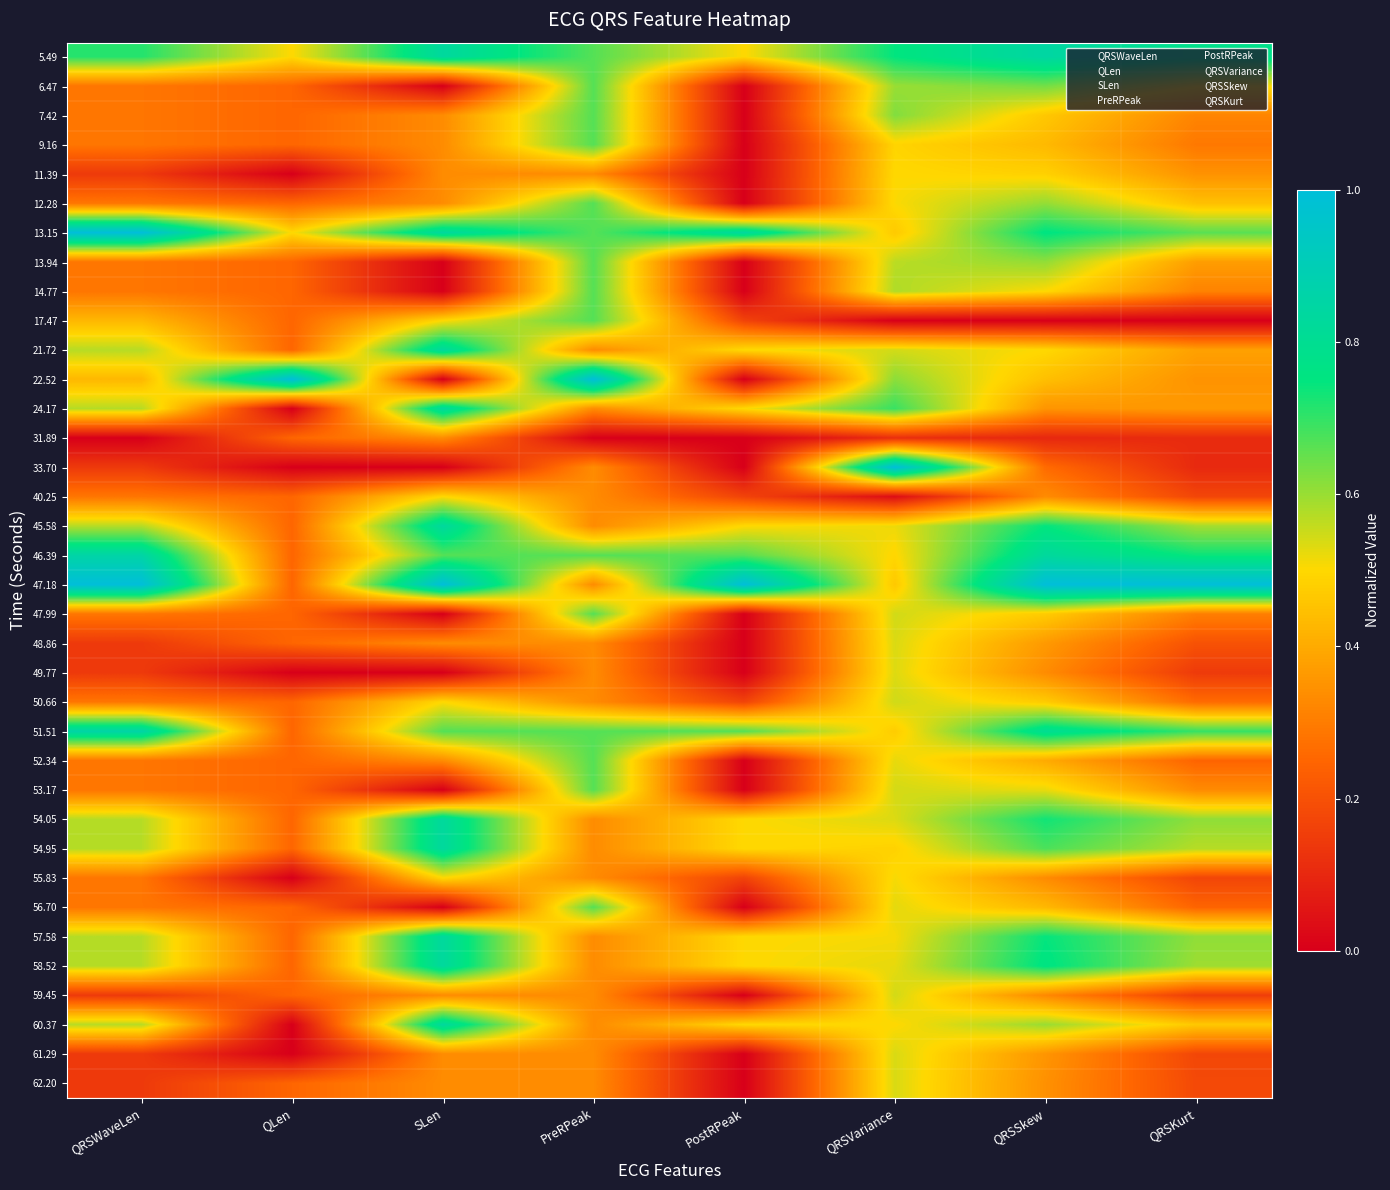

Reading left to right, what are all the values shown in this chart?

5.49: QRSWaveLen=0.7	QLen=0.5	SLen=0.8	PreRPeak=0.7	PostRPeak=0.5	QRSVariance=0.7	QRSSkew=0.8	QRSKurt=0.8
6.47: QRSWaveLen=0.3	QLen=0.2	SLen=0.0	PreRPeak=0.7	PostRPeak=0.0	QRSVariance=0.6	QRSSkew=0.6	QRSKurt=0.5
7.42: QRSWaveLen=0.3	QLen=0.2	SLen=0.3	PreRPeak=0.7	PostRPeak=0.0	QRSVariance=0.6	QRSSkew=0.5	QRSKurt=0.3
9.16: QRSWaveLen=0.3	QLen=0.2	SLen=0.3	PreRPeak=0.7	PostRPeak=0.0	QRSVariance=0.5	QRSSkew=0.4	QRSKurt=0.3
11.39: QRSWaveLen=0.1	QLen=0.0	SLen=0.3	PreRPeak=0.3	PostRPeak=0.0	QRSVariance=0.5	QRSSkew=0.5	QRSKurt=0.3
12.28: QRSWaveLen=0.3	QLen=0.2	SLen=0.3	PreRPeak=0.7	PostRPeak=0.0	QRSVariance=0.5	QRSSkew=0.6	QRSKurt=0.4
13.15: QRSWaveLen=1.0	QLen=0.5	SLen=0.8	PreRPeak=0.7	PostRPeak=0.8	QRSVariance=0.5	QRSSkew=0.8	QRSKurt=0.7
13.94: QRSWaveLen=0.3	QLen=0.2	SLen=0.0	PreRPeak=0.7	PostRPeak=0.0	QRSVariance=0.6	QRSSkew=0.6	QRSKurt=0.4
14.77: QRSWaveLen=0.3	QLen=0.2	SLen=0.0	PreRPeak=0.7	PostRPeak=0.0	QRSVariance=0.6	QRSSkew=0.5	QRSKurt=0.3
17.47: QRSWaveLen=0.4	QLen=0.2	SLen=0.5	PreRPeak=0.7	PostRPeak=0.2	QRSVariance=0.0	QRSSkew=0.0	QRSKurt=0.0
21.72: QRSWaveLen=0.6	QLen=0.2	SLen=0.8	PreRPeak=0.3	PostRPeak=0.5	QRSVariance=0.5	QRSSkew=0.5	QRSKurt=0.4
22.52: QRSWaveLen=0.4	QLen=1.0	SLen=0.0	PreRPeak=1.0	PostRPeak=0.0	QRSVariance=0.6	QRSSkew=0.4	QRSKurt=0.3
24.17: QRSWaveLen=0.6	QLen=0.0	SLen=0.8	PreRPeak=0.3	PostRPeak=0.5	QRSVariance=0.7	QRSSkew=0.4	QRSKurt=0.4
31.89: QRSWaveLen=0.0	QLen=0.2	SLen=0.3	PreRPeak=0.0	PostRPeak=0.0	QRSVariance=0.1	QRSSkew=0.1	QRSKurt=0.1
33.70: QRSWaveLen=0.1	QLen=0.0	SLen=0.0	PreRPeak=0.3	PostRPeak=0.0	QRSVariance=1.0	QRSSkew=0.3	QRSKurt=0.1
40.25: QRSWaveLen=0.3	QLen=0.2	SLen=0.5	PreRPeak=0.3	PostRPeak=0.2	QRSVariance=0.0	QRSSkew=0.3	QRSKurt=0.2
45.58: QRSWaveLen=0.6	QLen=0.2	SLen=0.8	PreRPeak=0.3	PostRPeak=0.5	QRSVariance=0.5	QRSSkew=0.7	QRSKurt=0.6
46.39: QRSWaveLen=0.9	QLen=0.2	SLen=0.7	PreRPeak=0.7	PostRPeak=0.7	QRSVariance=0.5	QRSSkew=0.8	QRSKurt=0.7
47.18: QRSWaveLen=1.0	QLen=0.2	SLen=1.0	PreRPeak=0.3	PostRPeak=1.0	QRSVariance=0.5	QRSSkew=1.0	QRSKurt=1.0
47.99: QRSWaveLen=0.3	QLen=0.2	SLen=0.0	PreRPeak=0.7	PostRPeak=0.0	QRSVariance=0.5	QRSSkew=0.5	QRSKurt=0.3
48.86: QRSWaveLen=0.1	QLen=0.2	SLen=0.3	PreRPeak=0.3	PostRPeak=0.0	QRSVariance=0.5	QRSSkew=0.4	QRSKurt=0.2
49.77: QRSWaveLen=0.1	QLen=0.0	SLen=0.0	PreRPeak=0.3	PostRPeak=0.0	QRSVariance=0.5	QRSSkew=0.3	QRSKurt=0.1
50.66: QRSWaveLen=0.3	QLen=0.2	SLen=0.5	PreRPeak=0.3	PostRPeak=0.2	QRSVariance=0.5	QRSSkew=0.5	QRSKurt=0.3
51.51: QRSWaveLen=0.9	QLen=0.2	SLen=0.7	PreRPeak=0.7	PostRPeak=0.7	QRSVariance=0.5	QRSSkew=0.8	QRSKurt=0.7
52.34: QRSWaveLen=0.3	QLen=0.2	SLen=0.3	PreRPeak=0.7	PostRPeak=0.0	QRSVariance=0.5	QRSSkew=0.4	QRSKurt=0.2
53.17: QRSWaveLen=0.3	QLen=0.2	SLen=0.0	PreRPeak=0.7	PostRPeak=0.0	QRSVariance=0.5	QRSSkew=0.5	QRSKurt=0.3
54.05: QRSWaveLen=0.6	QLen=0.2	SLen=0.8	PreRPeak=0.3	PostRPeak=0.5	QRSVariance=0.5	QRSSkew=0.7	QRSKurt=0.6
54.95: QRSWaveLen=0.6	QLen=0.2	SLen=0.8	PreRPeak=0.3	PostRPeak=0.5	QRSVariance=0.5	QRSSkew=0.7	QRSKurt=0.6
55.83: QRSWaveLen=0.3	QLen=0.0	SLen=0.5	PreRPeak=0.3	PostRPeak=0.2	QRSVariance=0.5	QRSSkew=0.3	QRSKurt=0.2
56.70: QRSWaveLen=0.3	QLen=0.2	SLen=0.0	PreRPeak=0.7	PostRPeak=0.0	QRSVariance=0.5	QRSSkew=0.4	QRSKurt=0.2
57.58: QRSWaveLen=0.6	QLen=0.2	SLen=0.8	PreRPeak=0.3	PostRPeak=0.5	QRSVariance=0.5	QRSSkew=0.7	QRSKurt=0.6
58.52: QRSWaveLen=0.6	QLen=0.2	SLen=0.8	PreRPeak=0.3	PostRPeak=0.5	QRSVariance=0.5	QRSSkew=0.8	QRSKurt=0.6
59.45: QRSWaveLen=0.1	QLen=0.2	SLen=0.3	PreRPeak=0.3	PostRPeak=0.0	QRSVariance=0.5	QRSSkew=0.3	QRSKurt=0.2
60.37: QRSWaveLen=0.6	QLen=0.0	SLen=0.8	PreRPeak=0.3	PostRPeak=0.5	QRSVariance=0.5	QRSSkew=0.6	QRSKurt=0.5
61.29: QRSWaveLen=0.1	QLen=0.0	SLen=0.3	PreRPeak=0.3	PostRPeak=0.0	QRSVariance=0.5	QRSSkew=0.4	QRSKurt=0.2
62.20: QRSWaveLen=0.1	QLen=0.2	SLen=0.3	PreRPeak=0.3	PostRPeak=0.0	QRSVariance=0.5	QRSSkew=0.3	QRSKurt=0.2